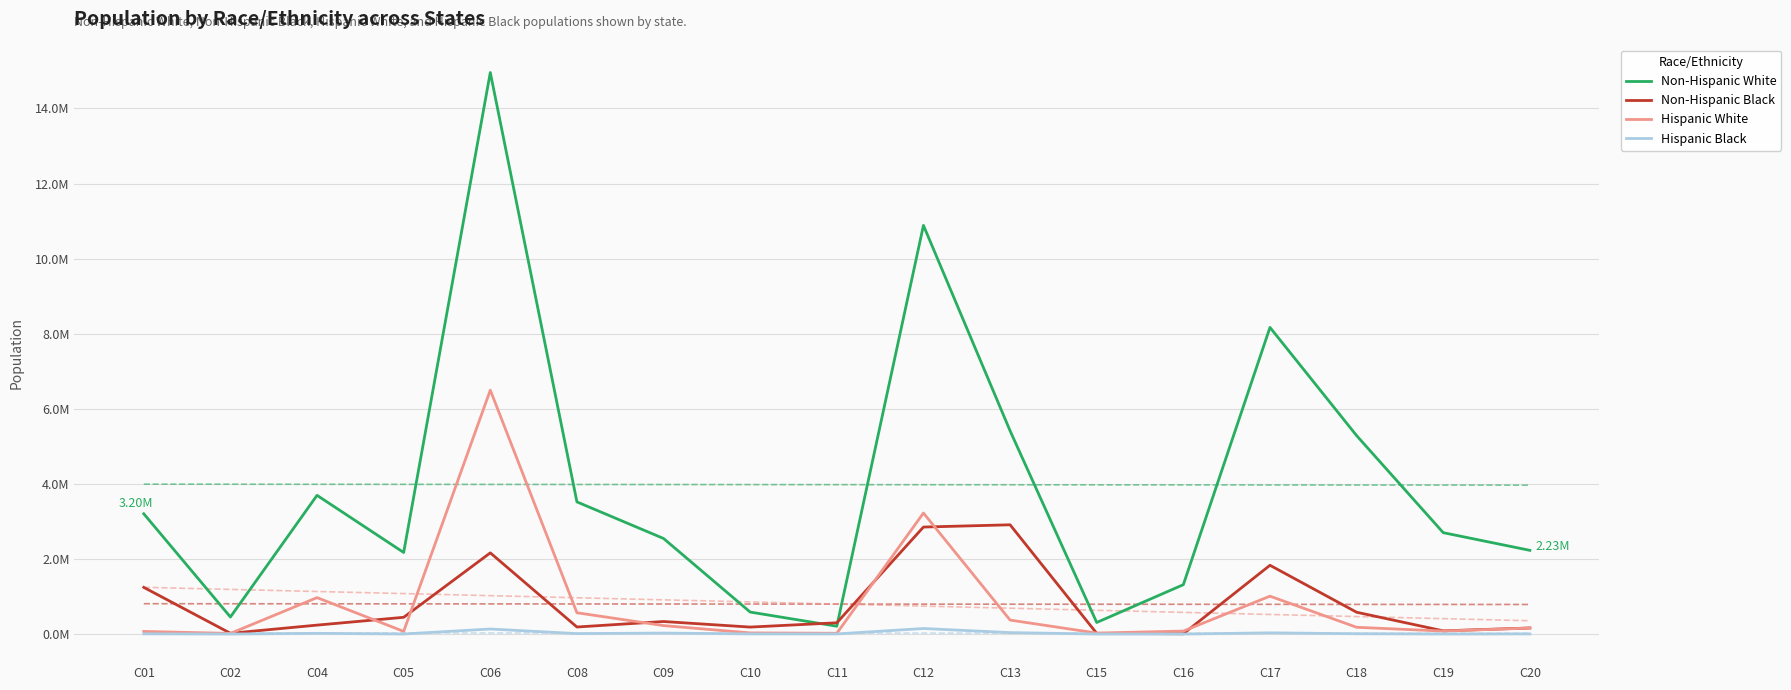

At how many categories does at least one series exceed 10557161?

2